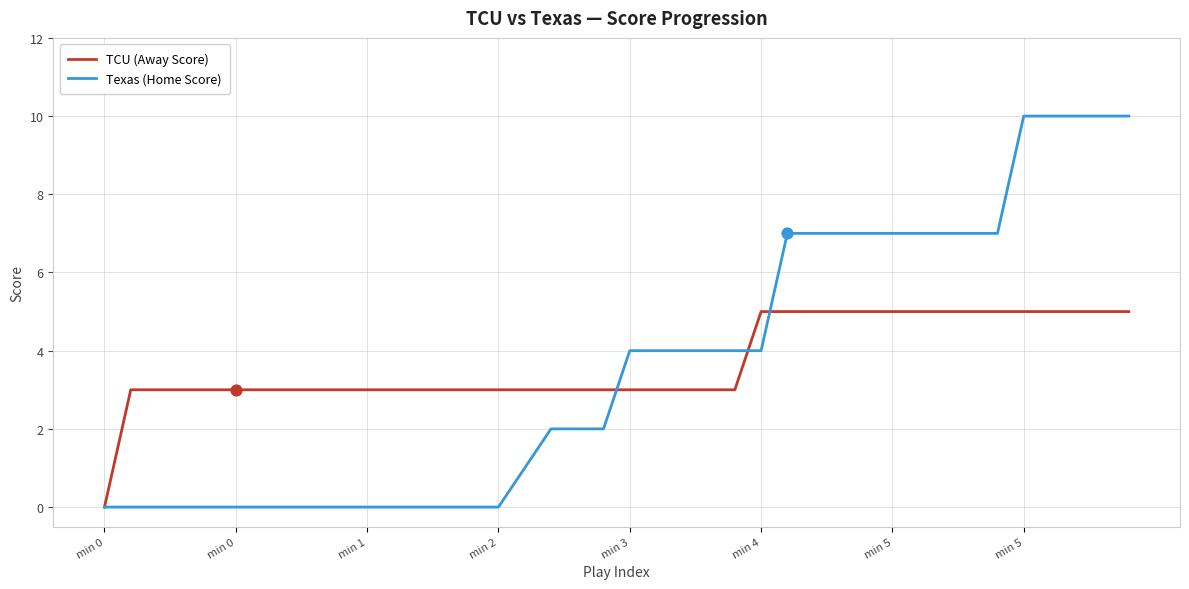

Rank the series by their maximum value, from lowest to highest.

TCU (Away Score), Texas (Home Score)